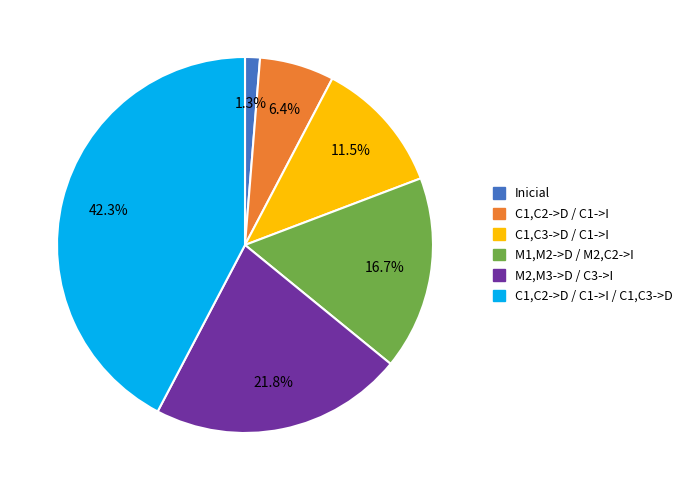

Is there a majority slice in this chart?

No